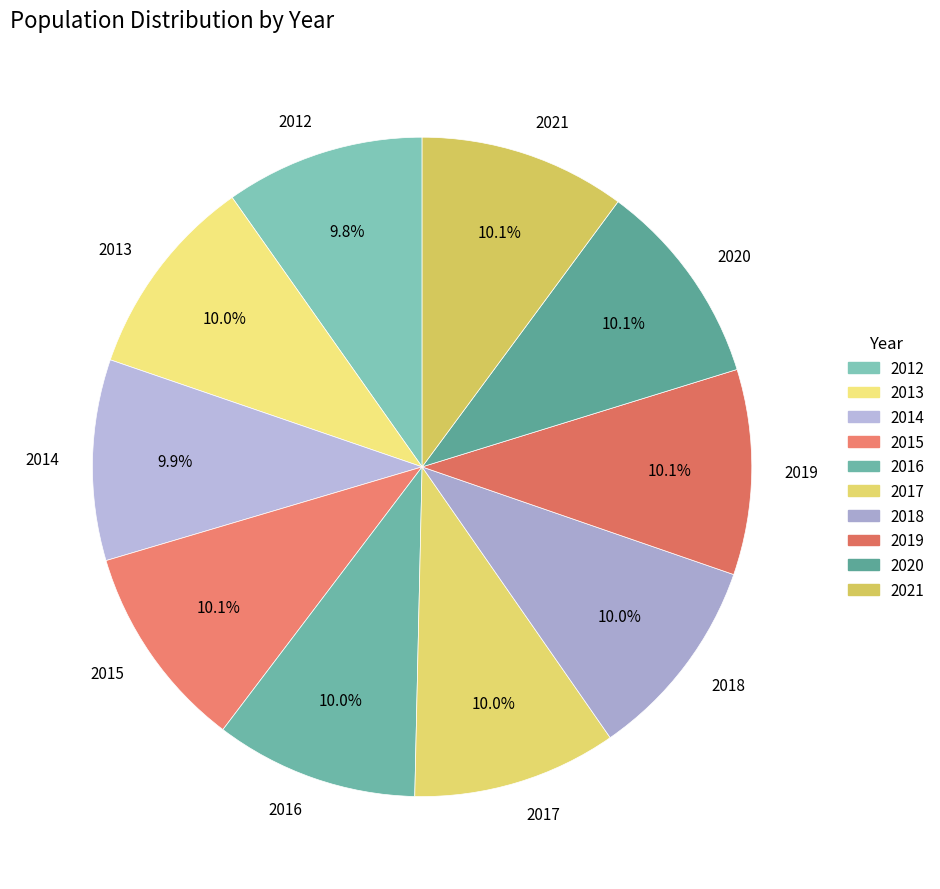

Does any single category account for the majority?

No